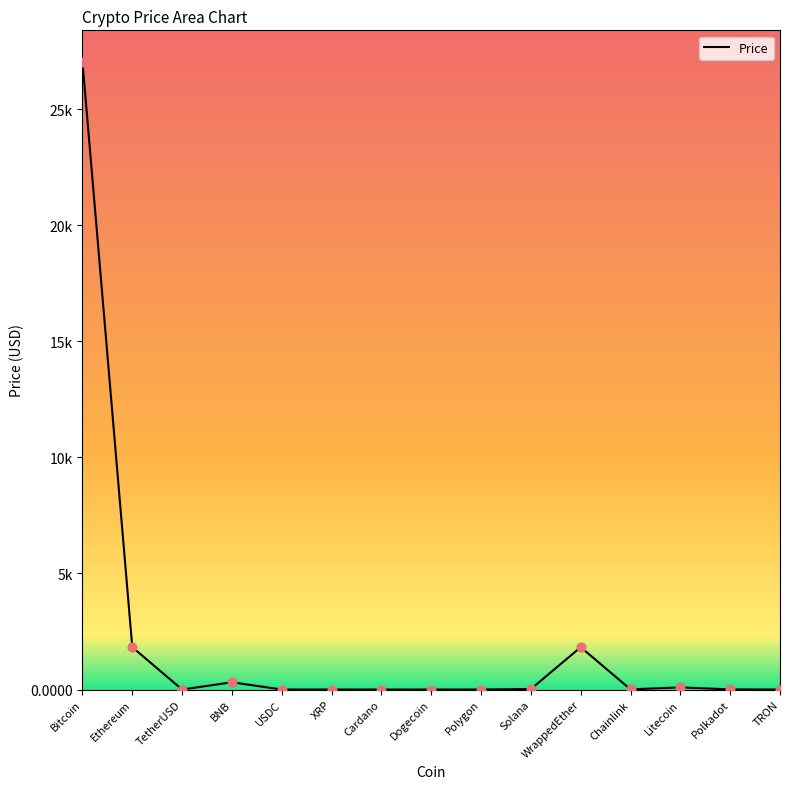

Between TRON and Bitcoin, which is larger?

Bitcoin